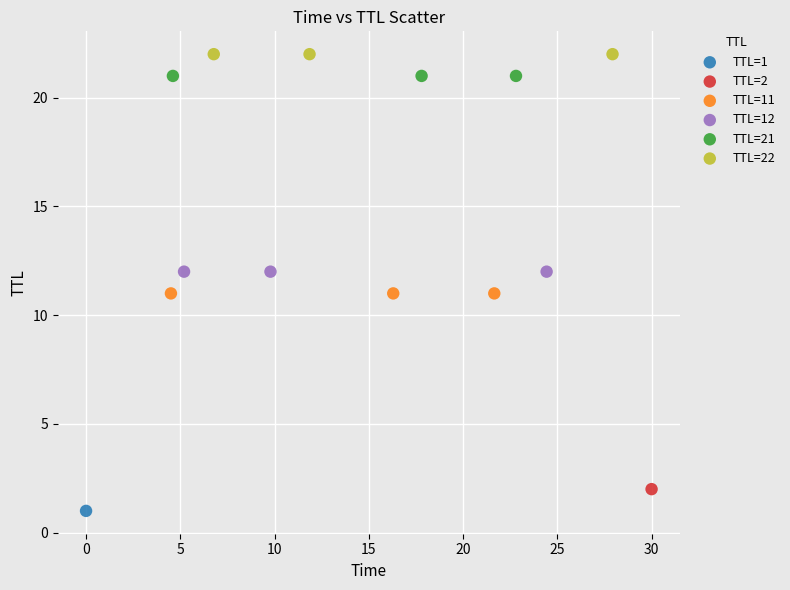

Which series contains the lowest Y value?

TTL=1